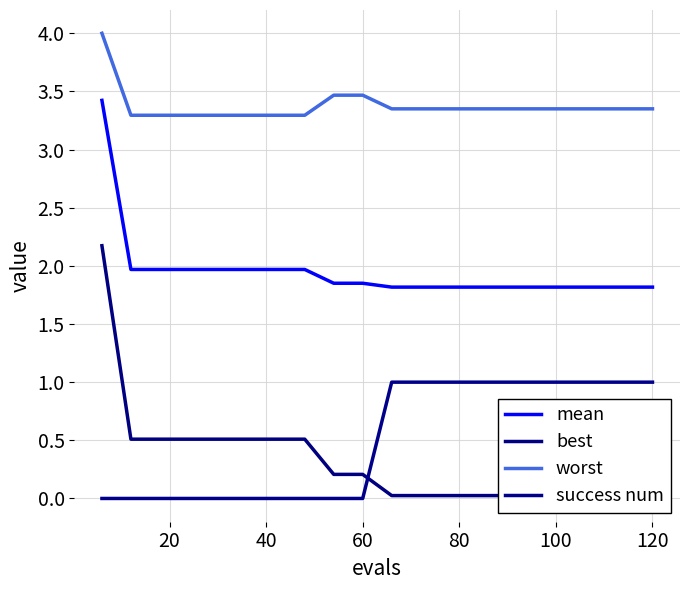

The value of success num at 120 is 1.3. True or false?

False